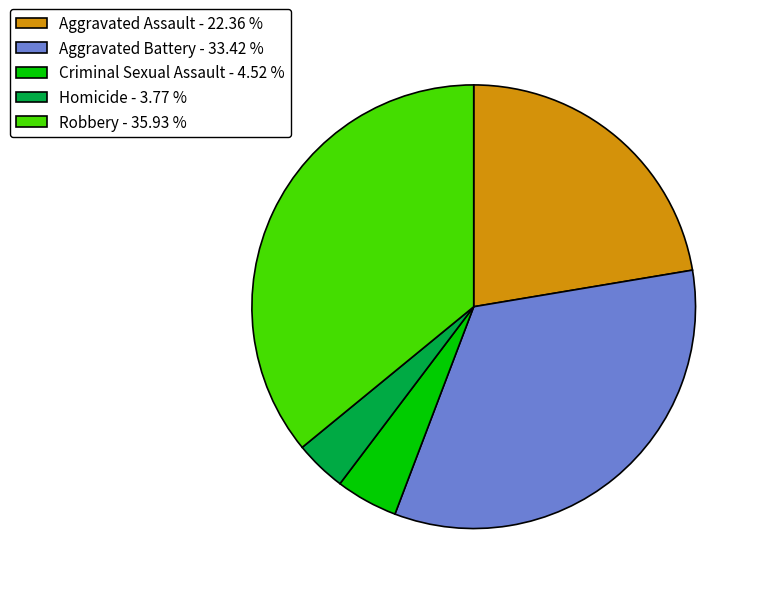

Which has a higher value, Aggravated Assault - 22.36 % or Criminal Sexual Assault - 4.52 %?

Aggravated Assault - 22.36 %